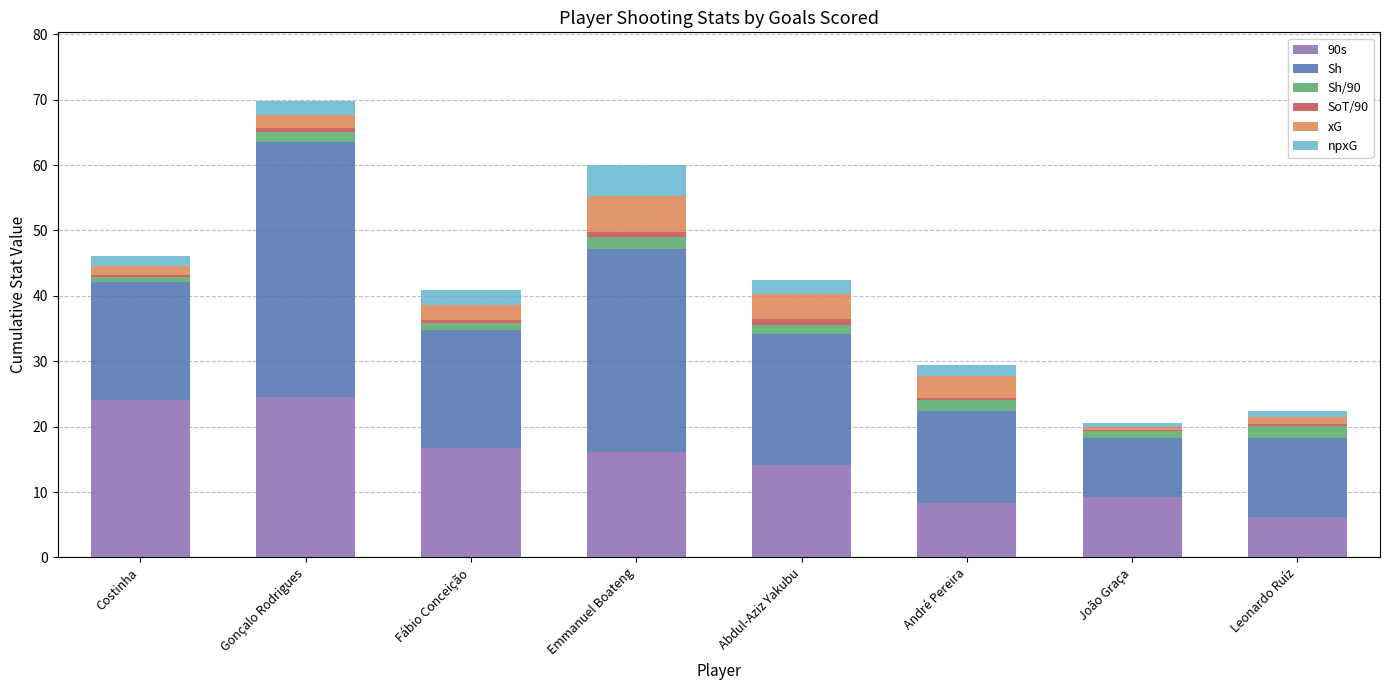

How many distinct data groups are displayed?

6